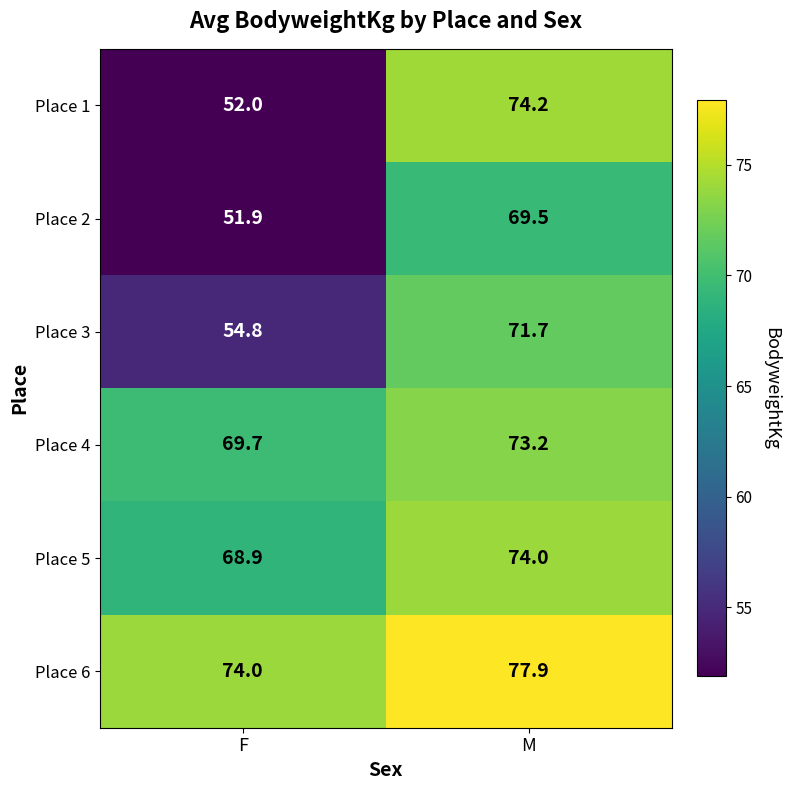

How many distinct data groups are displayed?

6